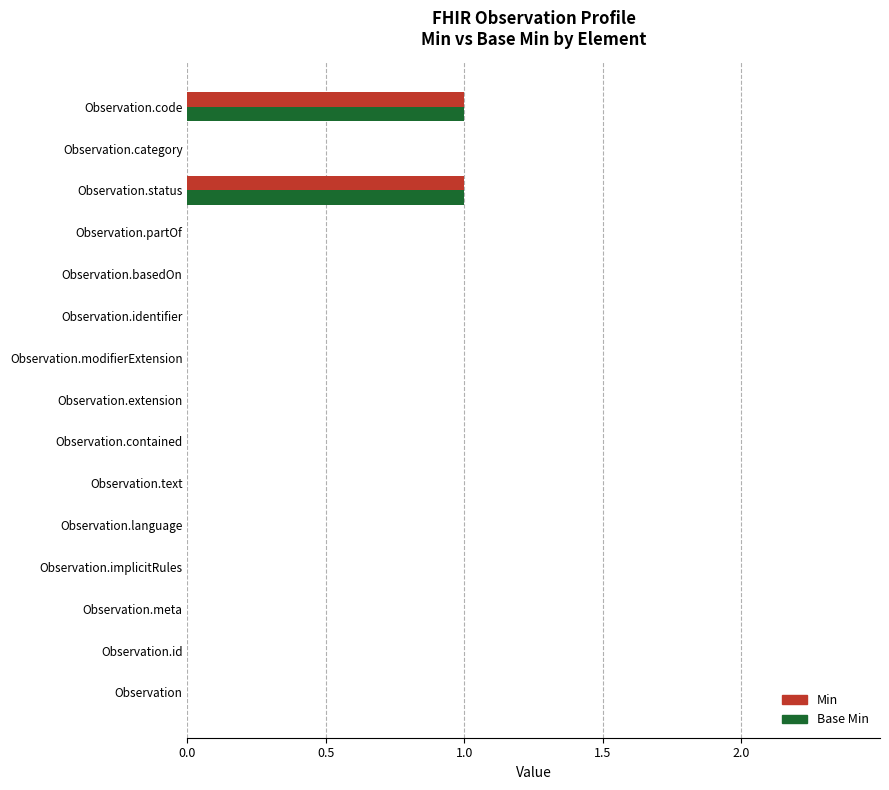

The Min series shows -1 at Observation.text. True or false?

False